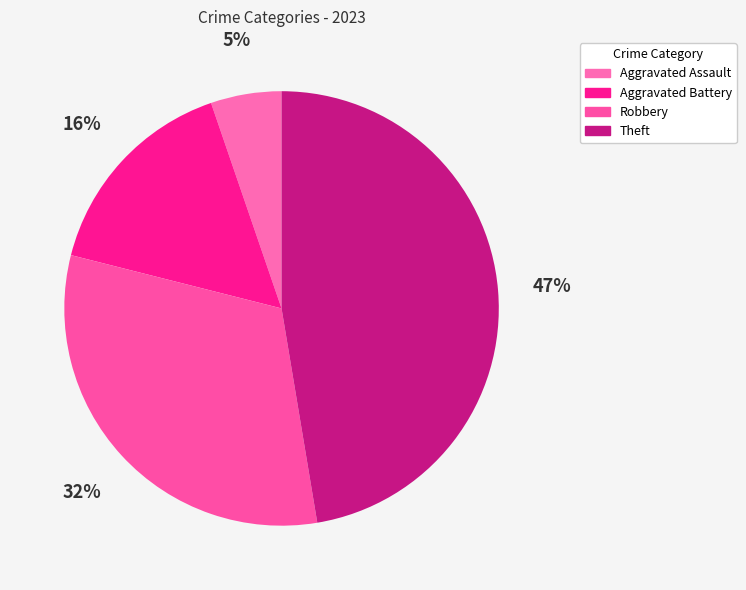

To the nearest percent, what is the average slice percentage?

25%